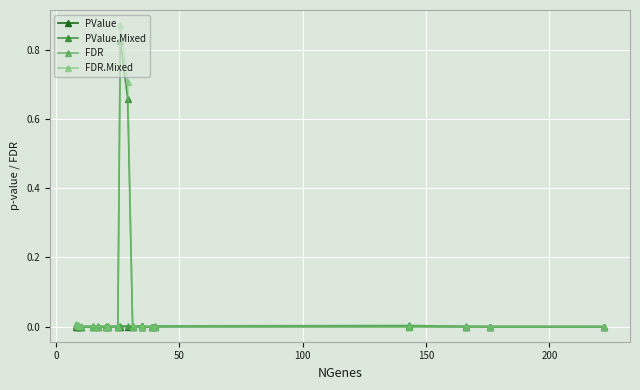

The FDR series shows 0.0 at 14. True or false?

False